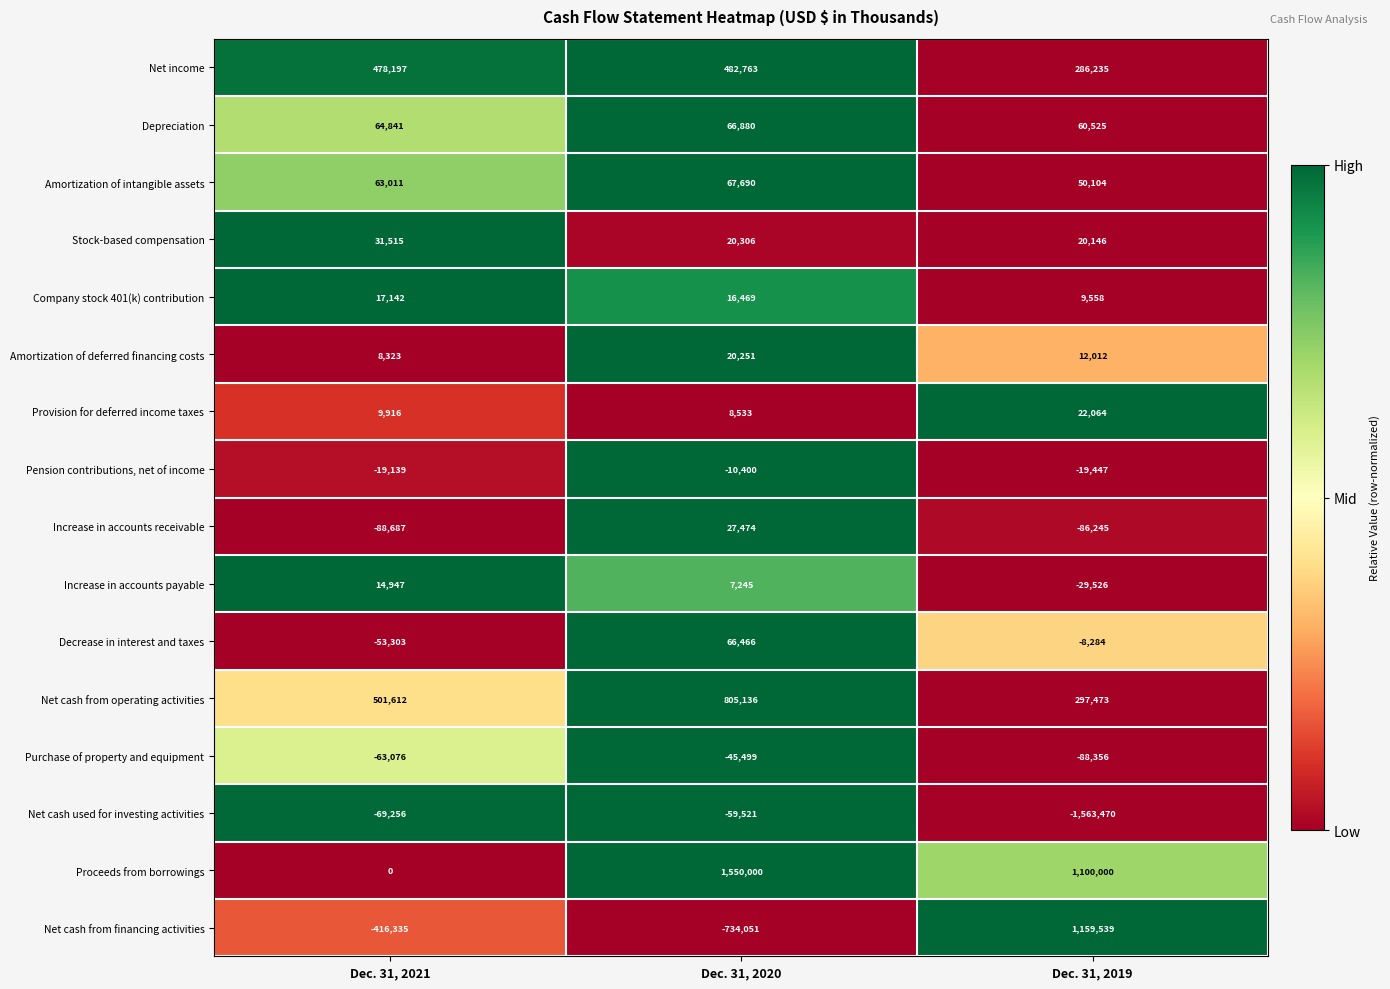

Between Dec. 31, 2021 and Dec. 31, 2020, which series saw the biggest shift?

Proceeds from borrowings